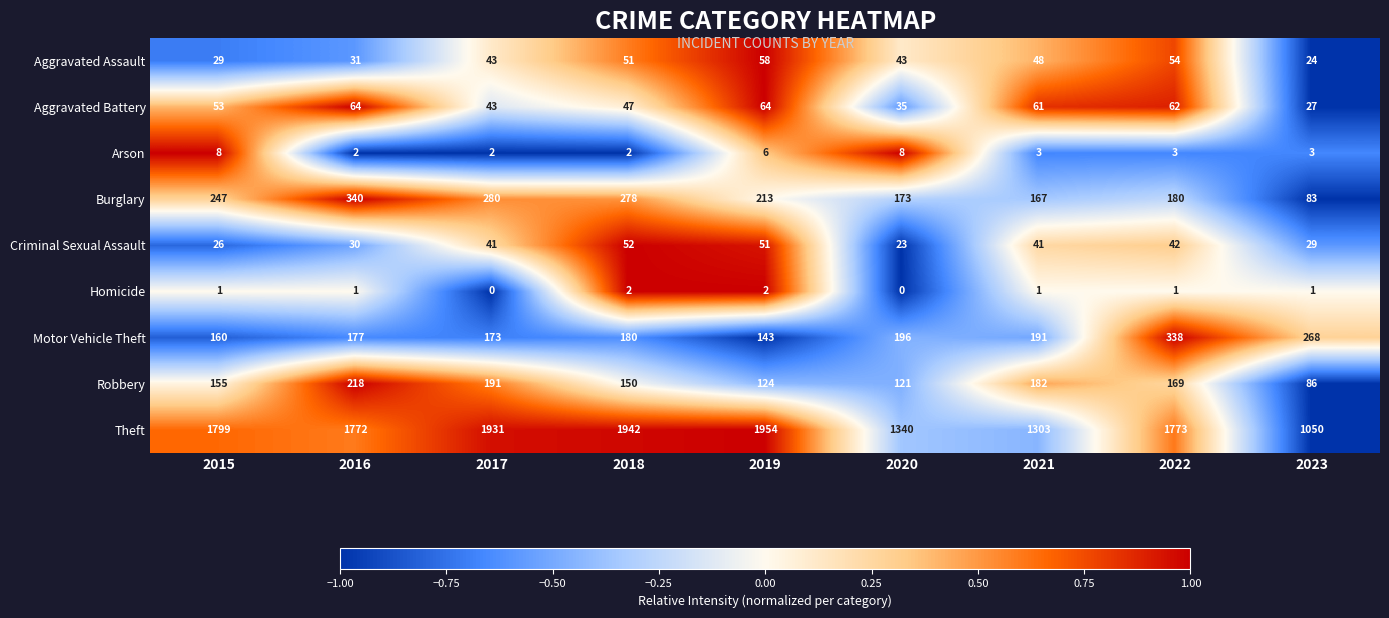

Which series has the widest spread of values?

Theft